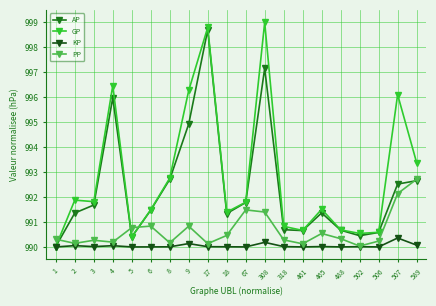

At which category does the chart reach its peak across all series?

308